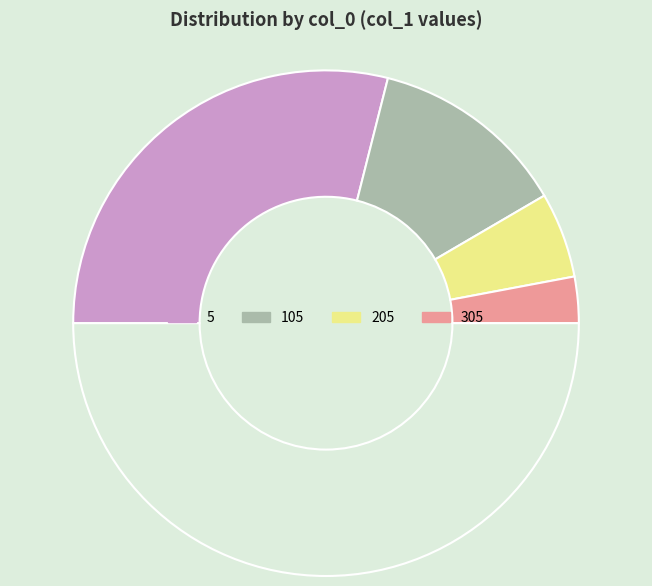

What is the largest slice in the pie chart?

5